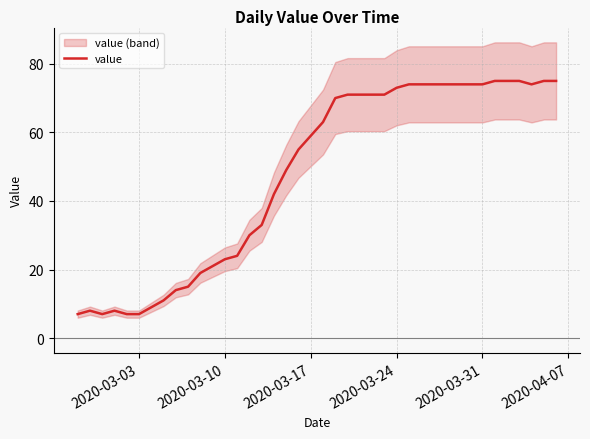

The value of value at 2020-03-31 is 74. True or false?

True